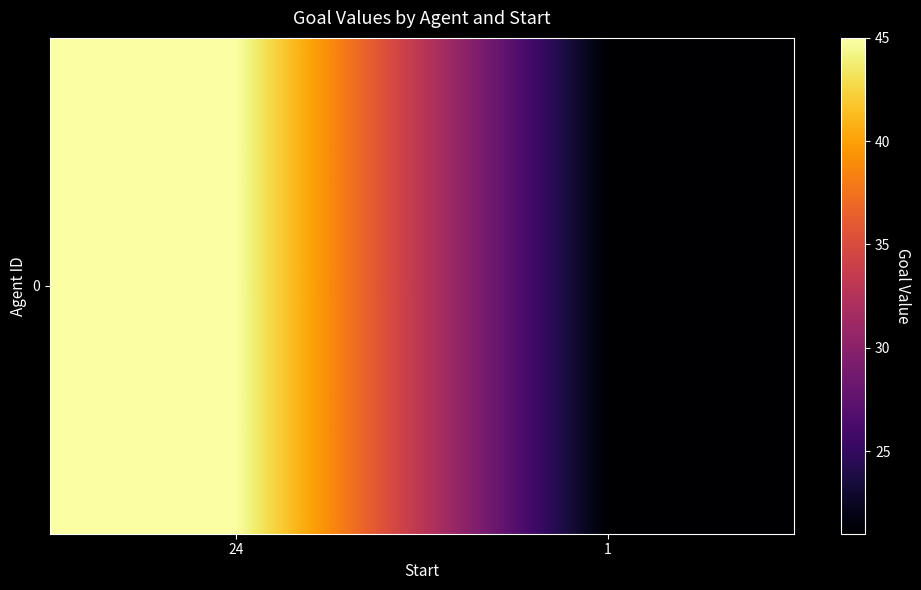

Read the value at 1, to the nearest 10.

20